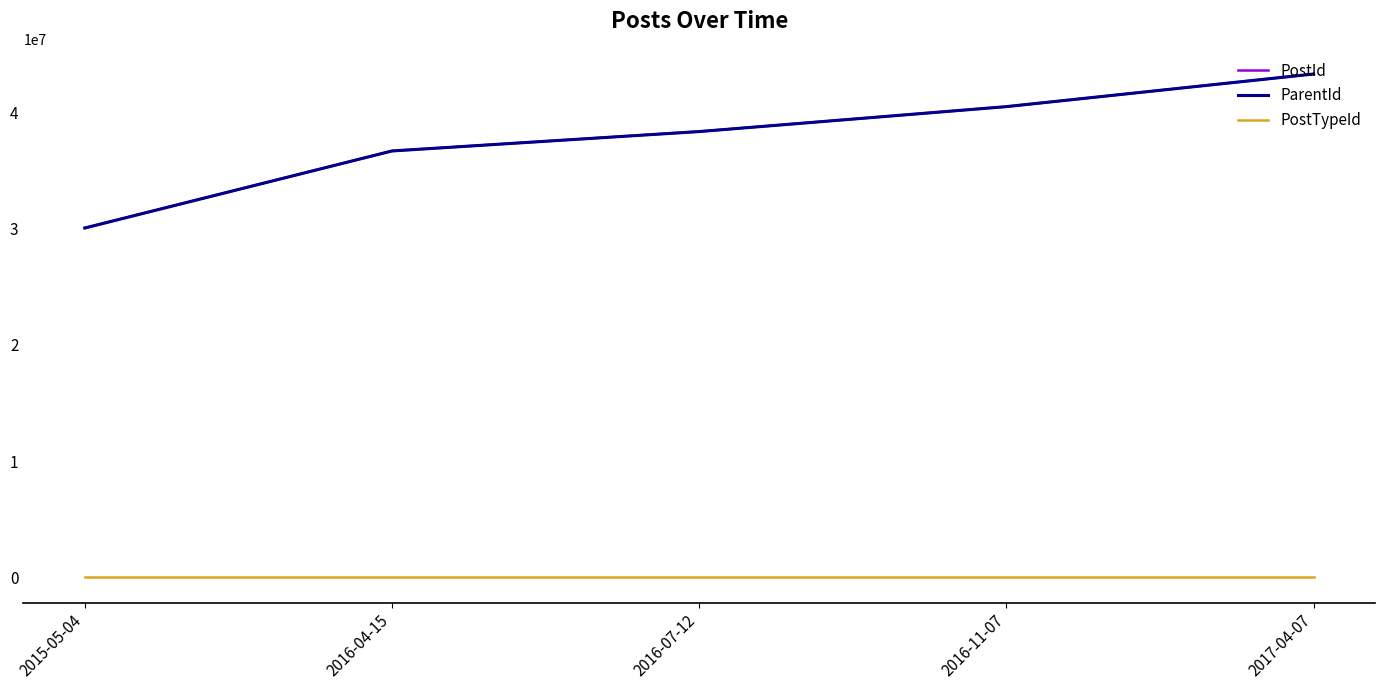

The value of PostTypeId at 2015-05-04 is 1. True or false?

True